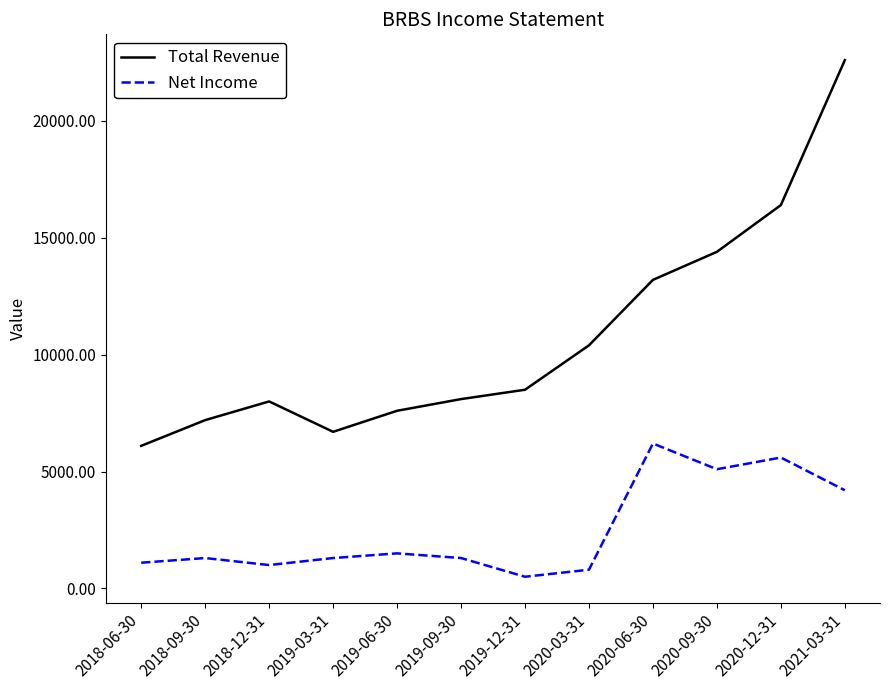

List the series in order of their peak value, highest first.

Total Revenue, Net Income